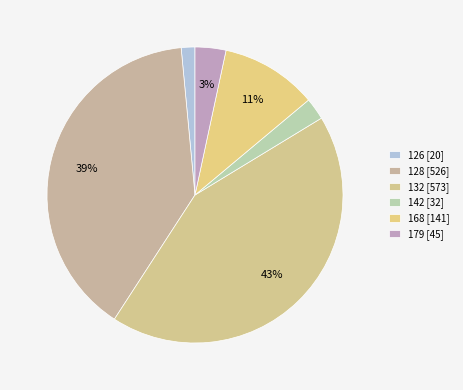

The 142 slice represents 7% of the pie. True or false?

False